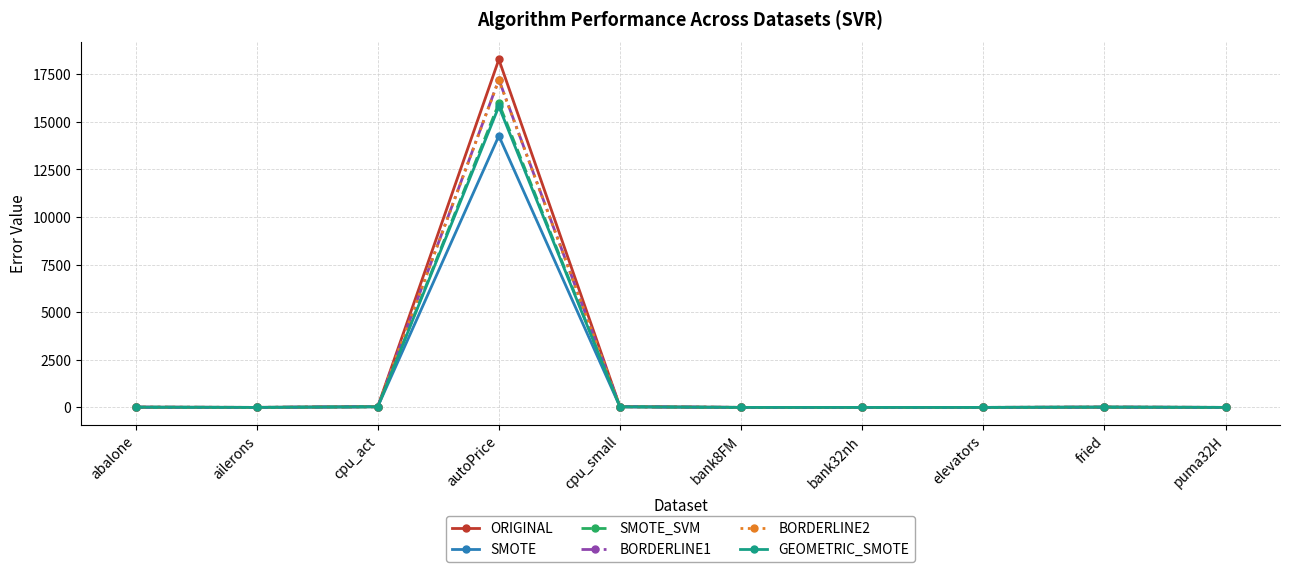

At which category does the chart reach its peak across all series?

autoPrice